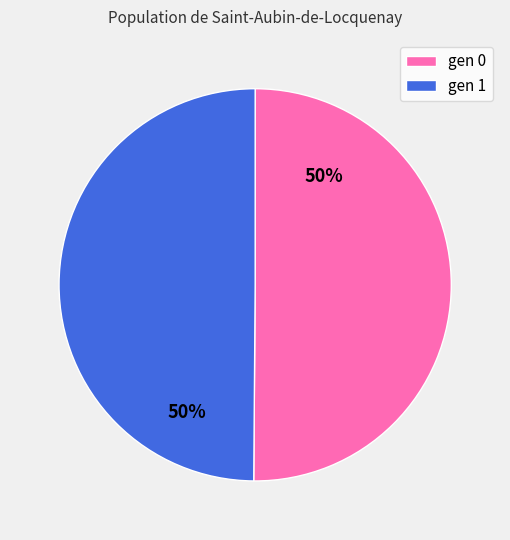

Do gen 1 and gen 0 together represent more than half of the pie?

Yes